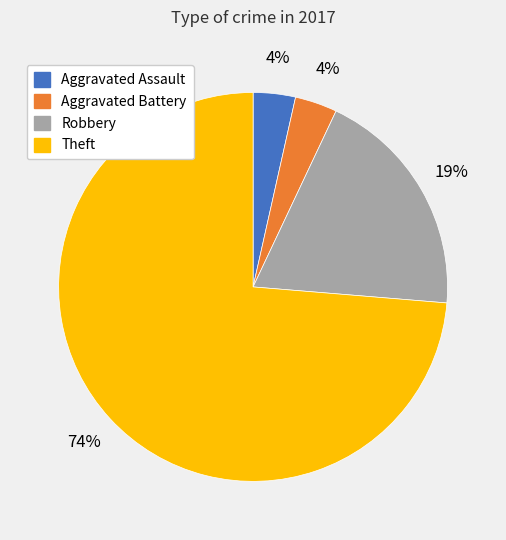

Which category accounts for the majority?

Theft